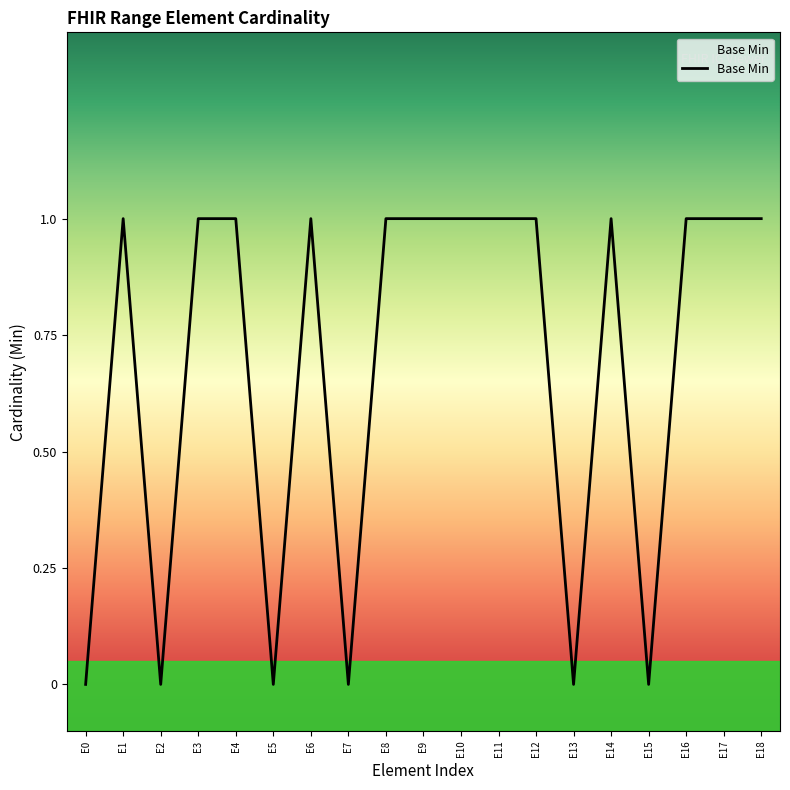

What is the greatest value displayed?

1